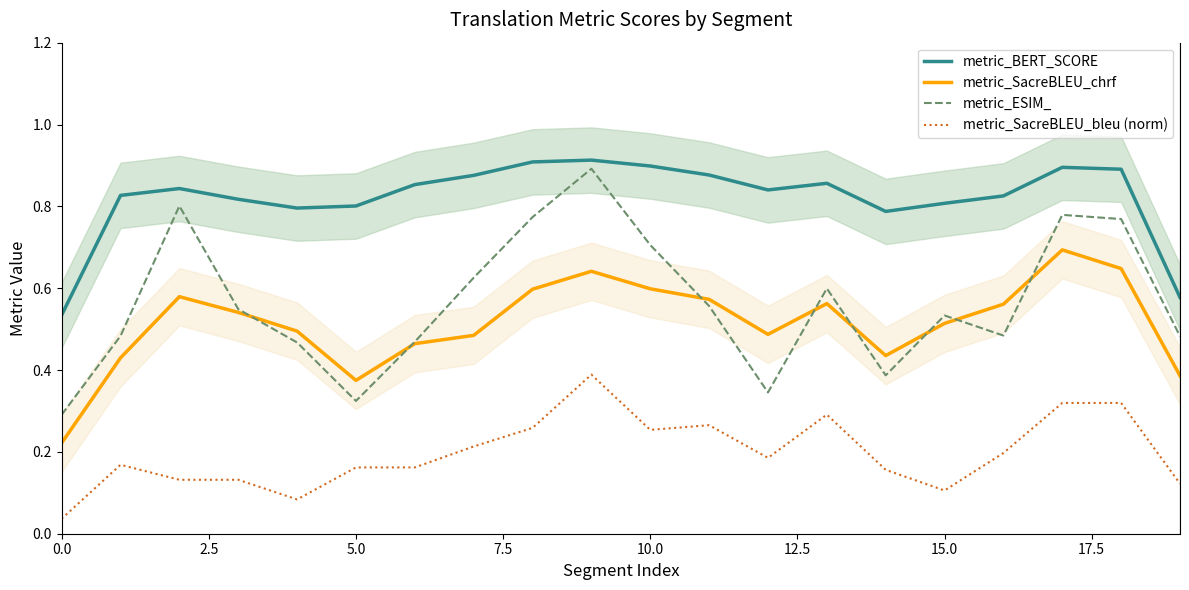

Is it true that metric_BERT_SCORE equals 0.8 at 5.0?

True